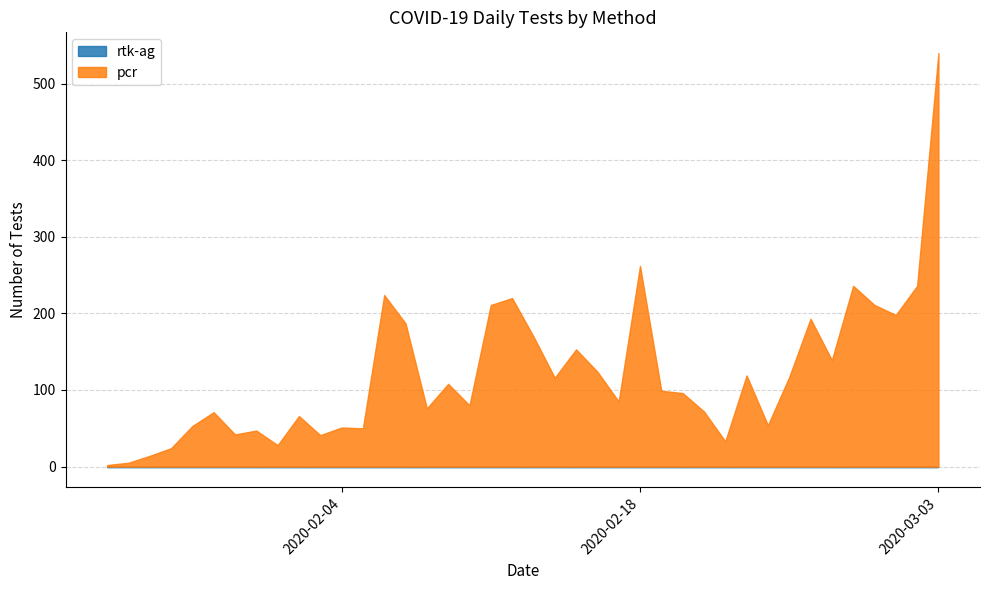

Which series has the widest spread of values?

pcr